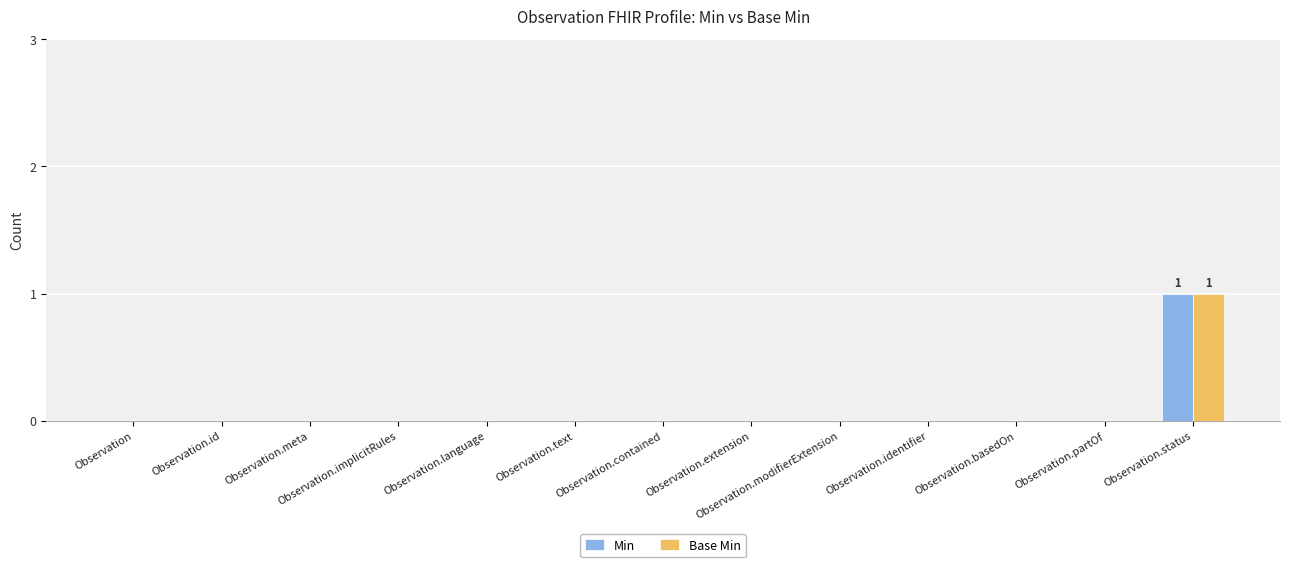

What is the sum of all Min values?

1